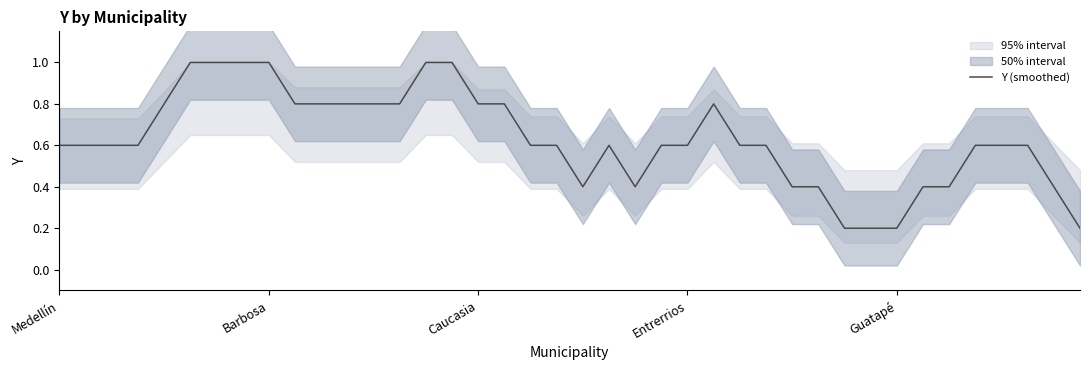

The value of Y (smoothed) at Entrerrios is 0.1. True or false?

False